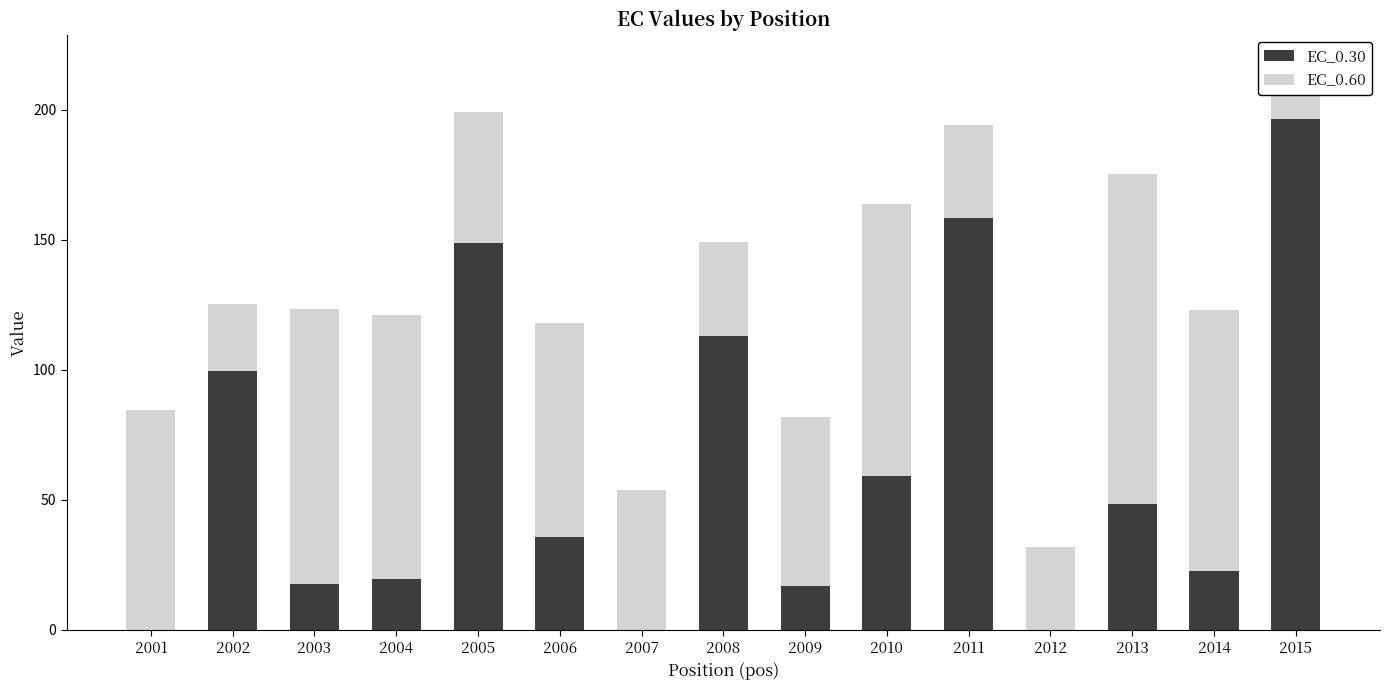

At which label does EC_0.30 first exceed 35?

2002